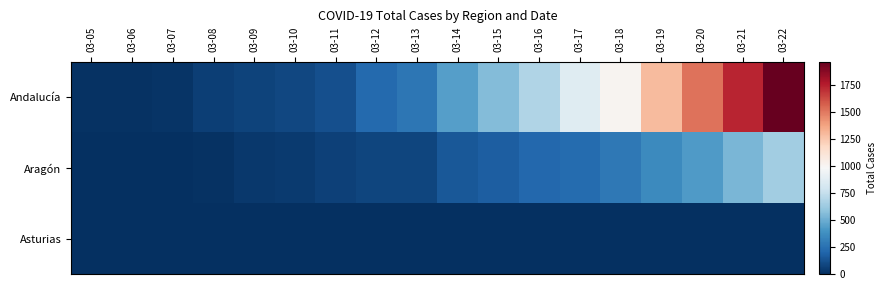

Rank the series by their maximum value, from lowest to highest.

Asturias, Aragón, Andalucía